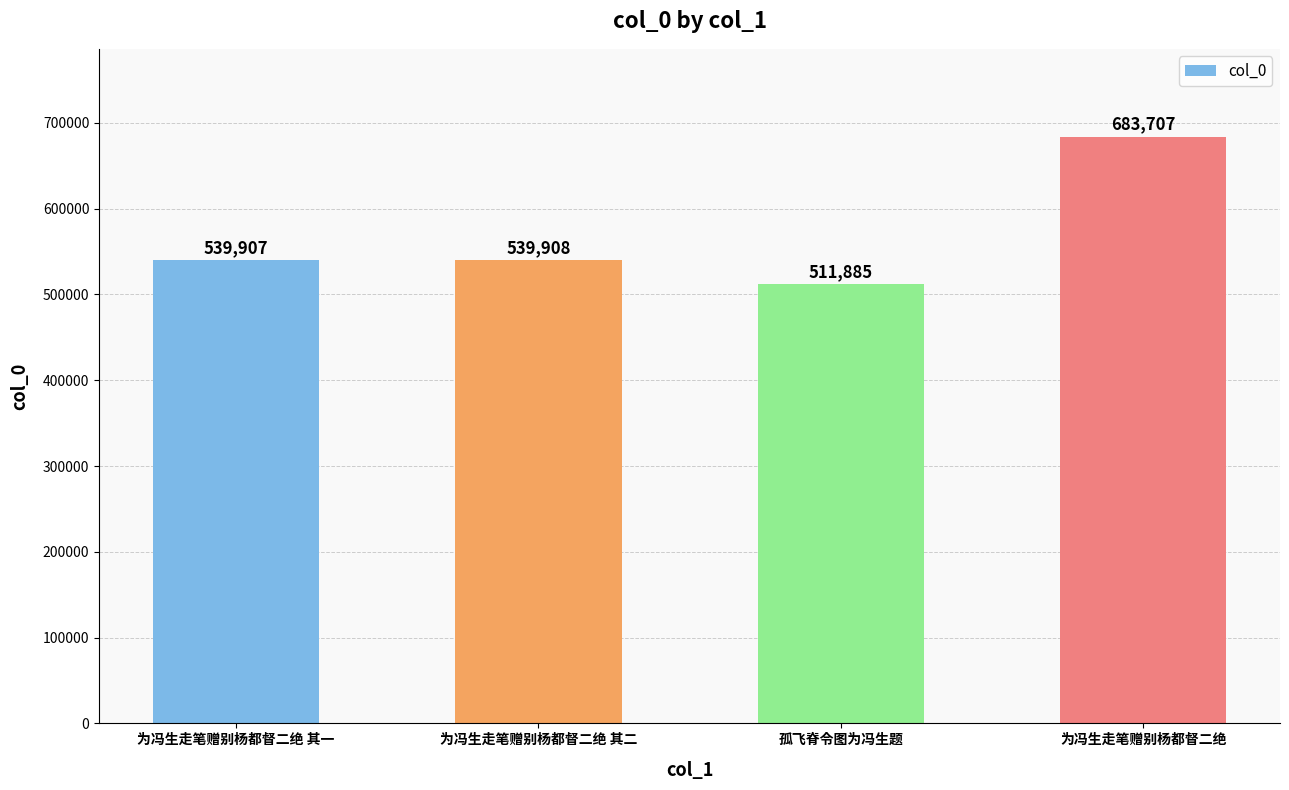

What is the minimum value shown in the chart?

511885